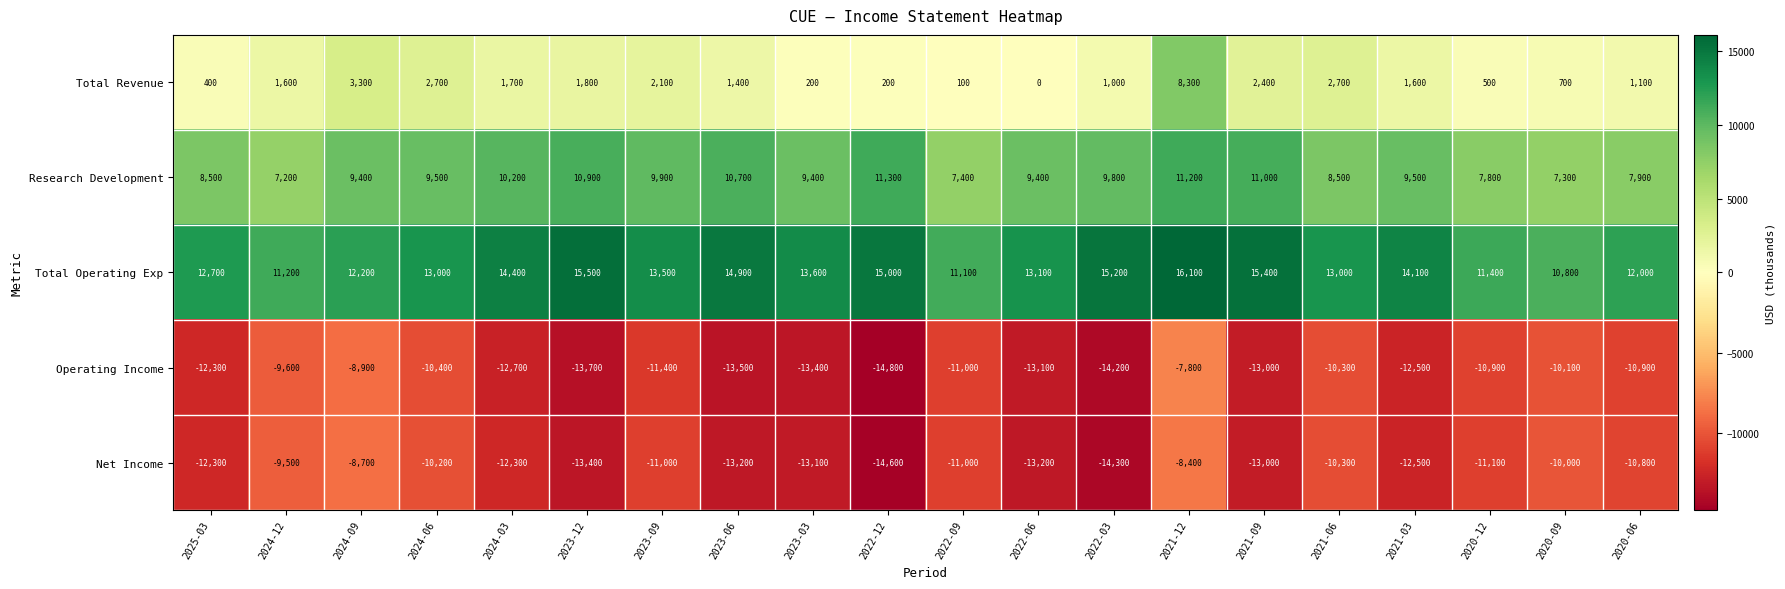

What is the difference between the highest and lowest values at 2024-06?

23400